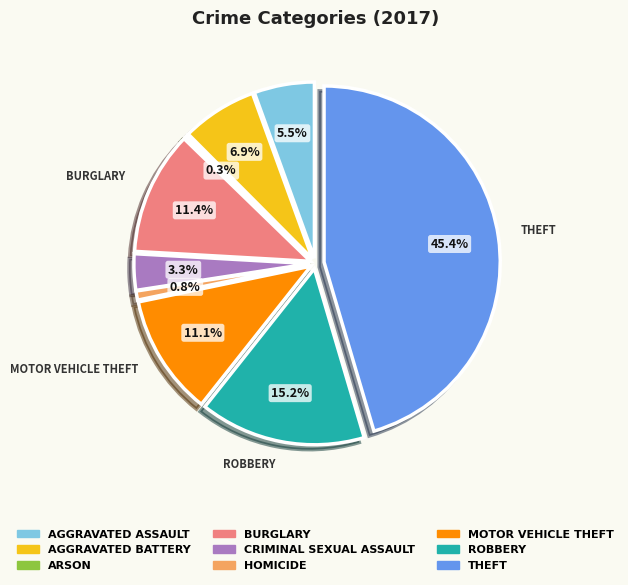

True or false: Arson accounts for 1% of the total.

False